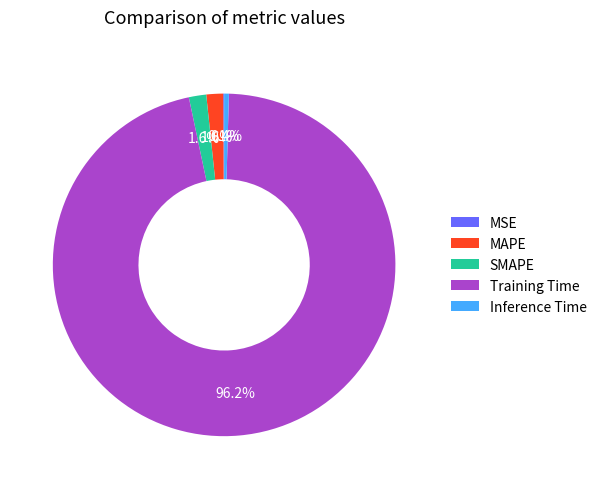

To the nearest percent, what is the difference between the Training Time and SMAPE slice percentages?

95%